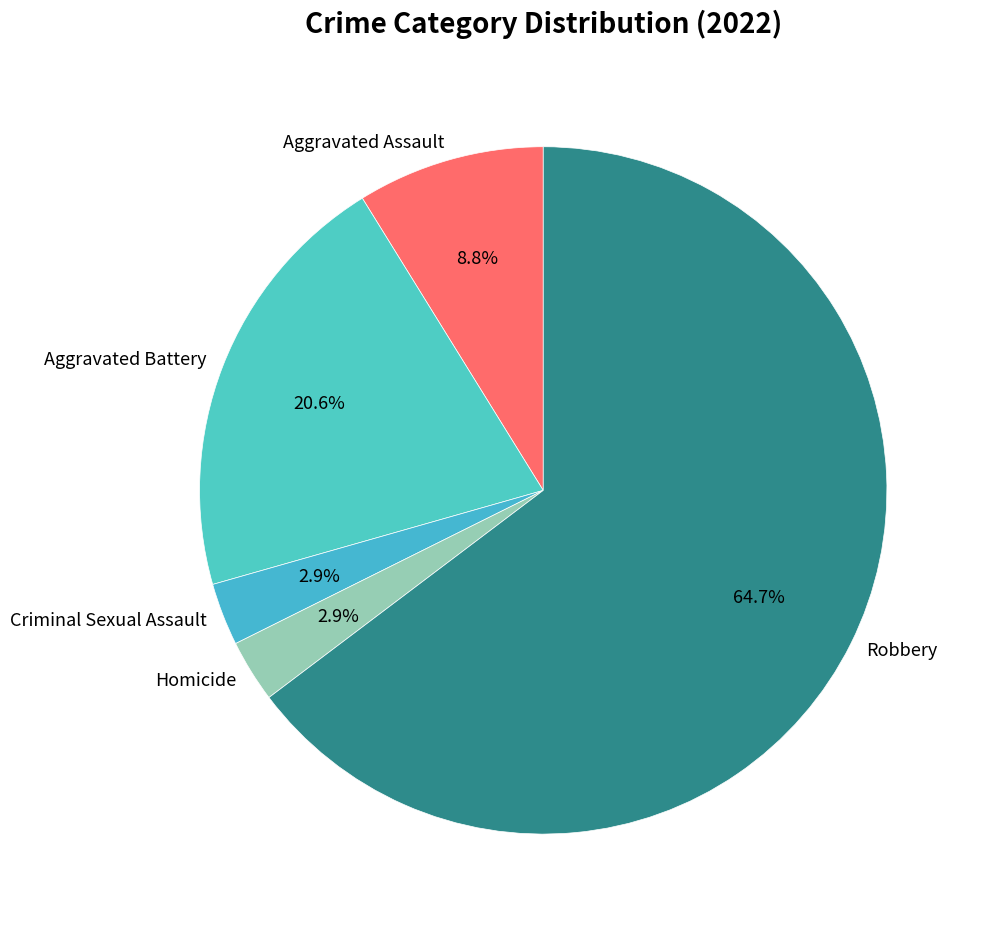

Which has a higher value, Robbery or Criminal Sexual Assault?

Robbery